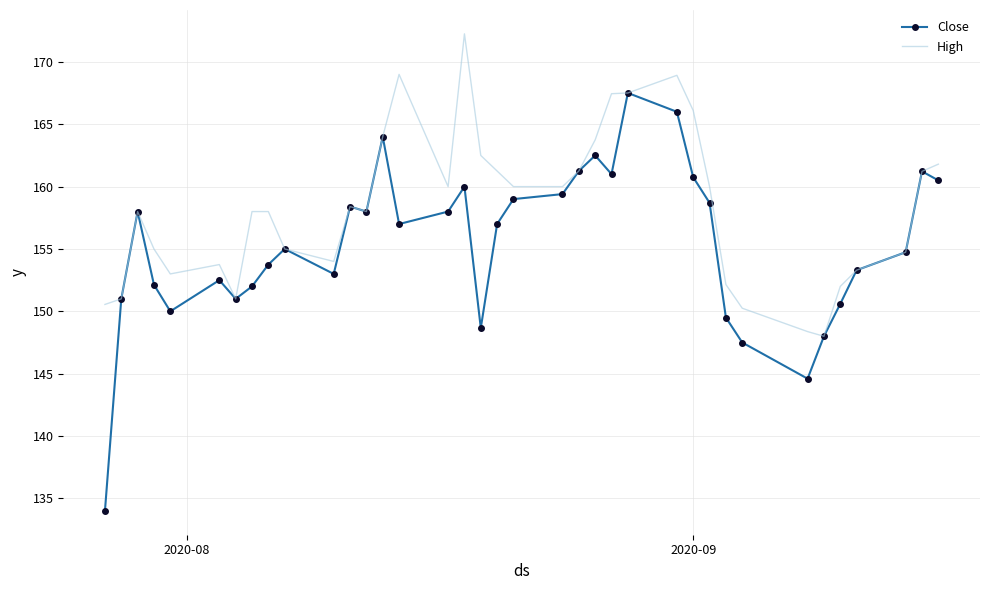

What is the smallest value displayed?

134.0